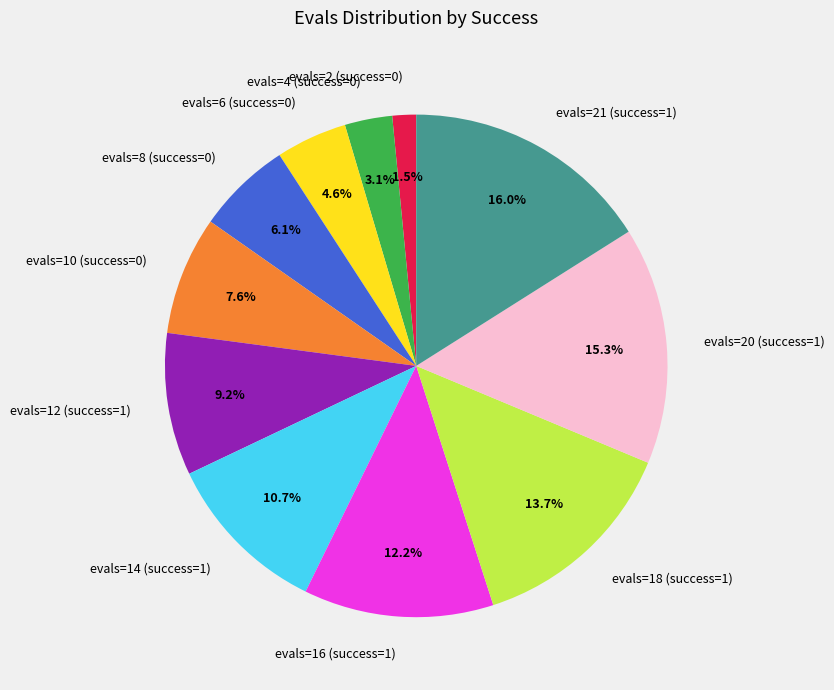

Is it true that evals=21 (success=1) is 21% of the pie?

False